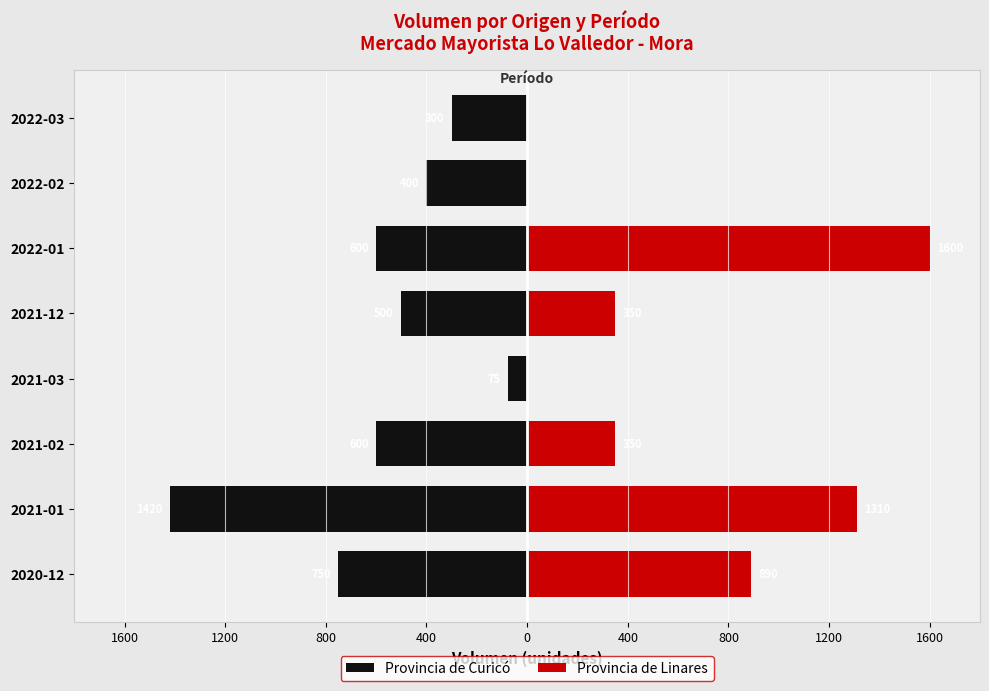

Which series changed the most between 2020-12 and 2022-01?

Provincia de Linares